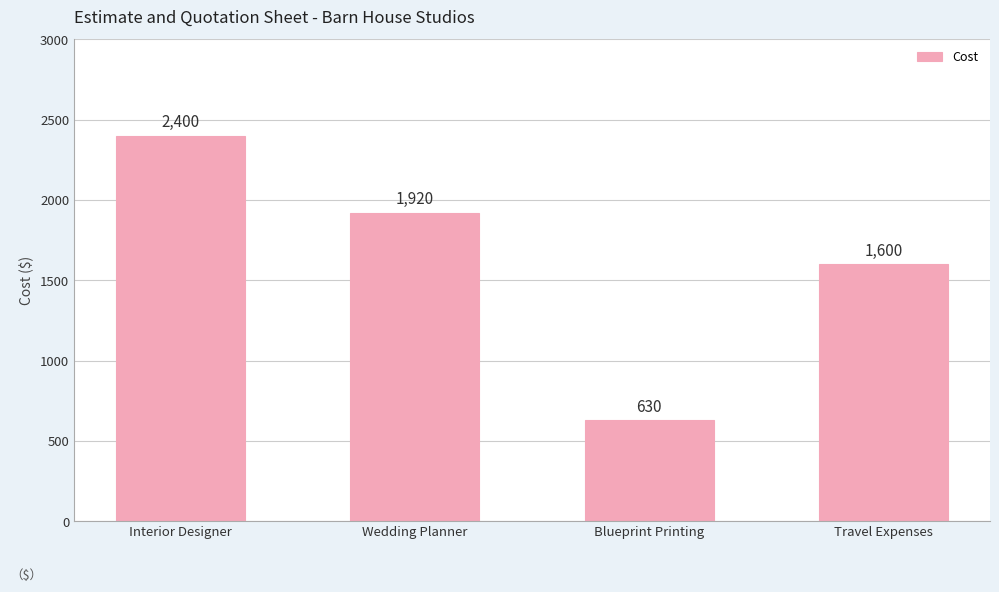

Does the chart contain stacked bars?

No